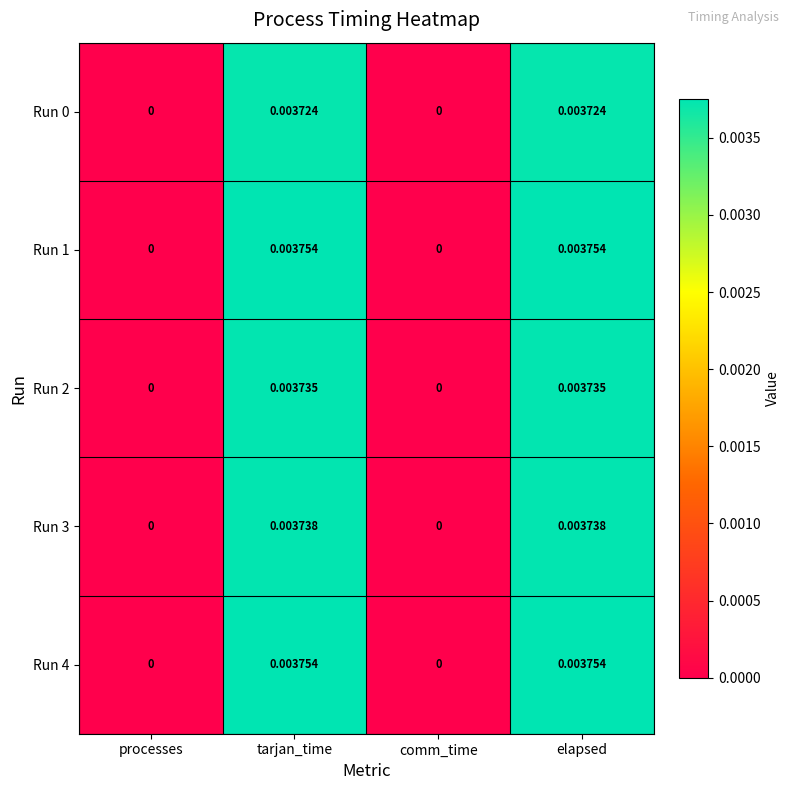

Is the value of Run 3 at tarjan_time greater than the value of Run 4 at processes?

Yes